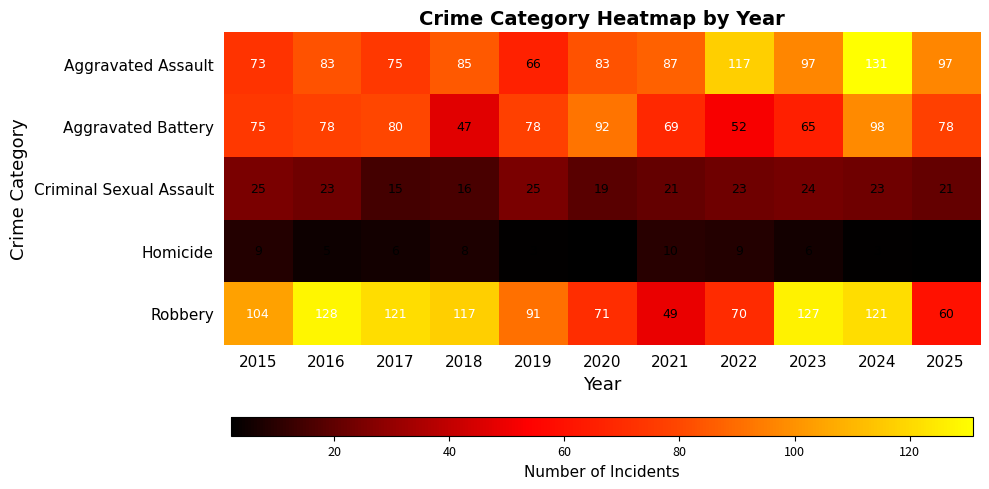

What is the spread (max minus min) of values at 2016?

123